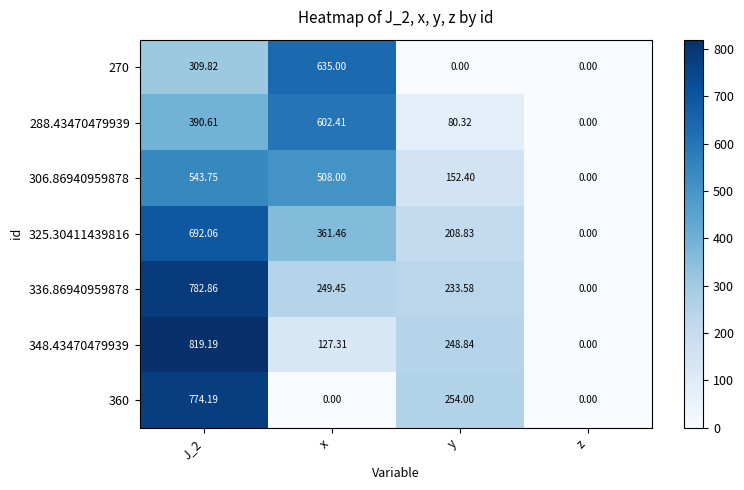

At which label is 325.30411439816 closest to 346?

x